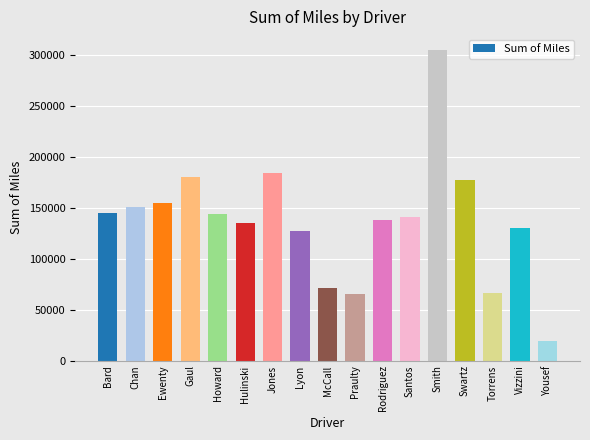

Does the chart contain any negative values?

No